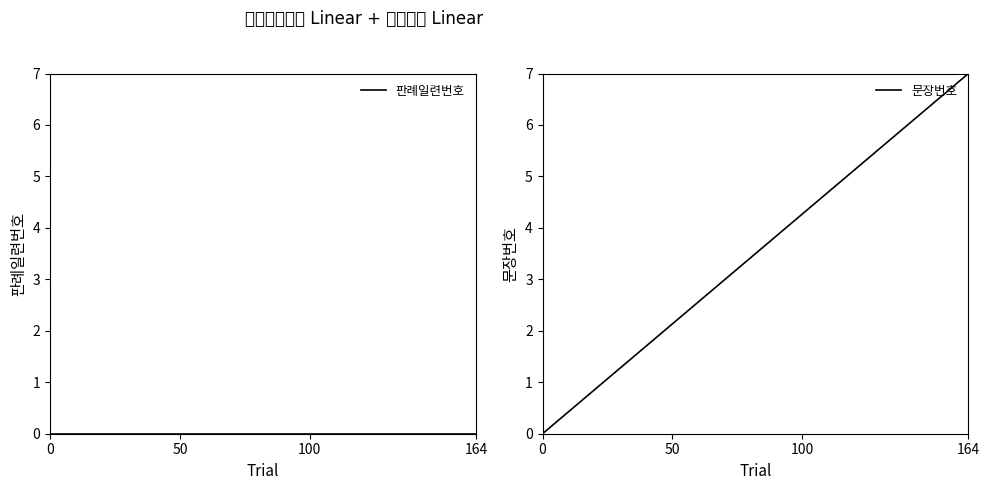

Reading left to right, what are all the values shown in this chart?

판례일련번호: 0	0
문장번호: 0	7